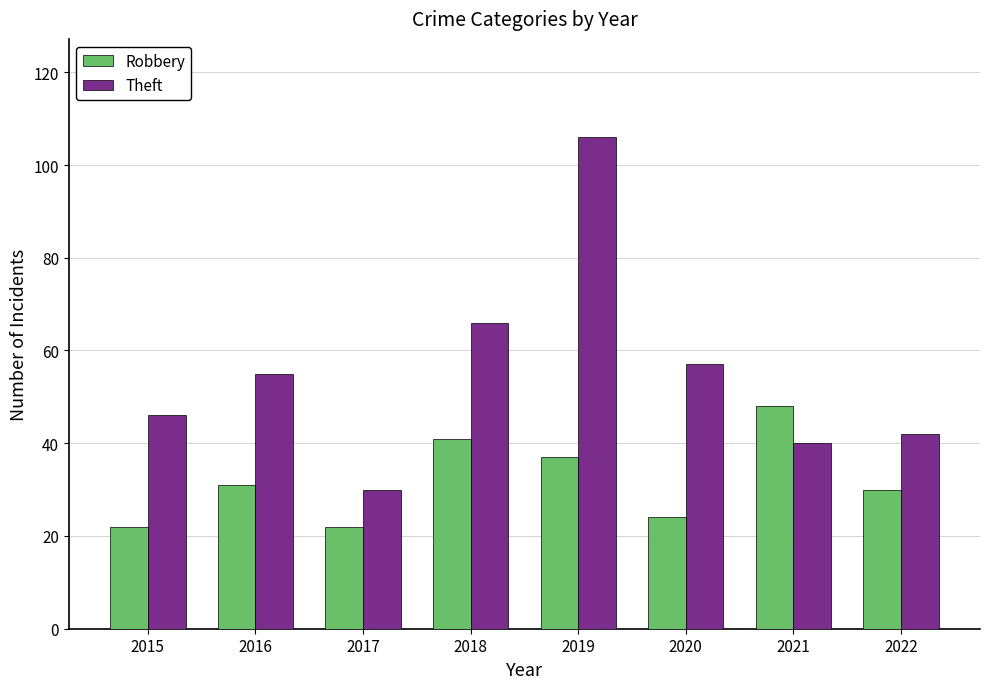

What is the difference between the highest and lowest values at 2020?

33